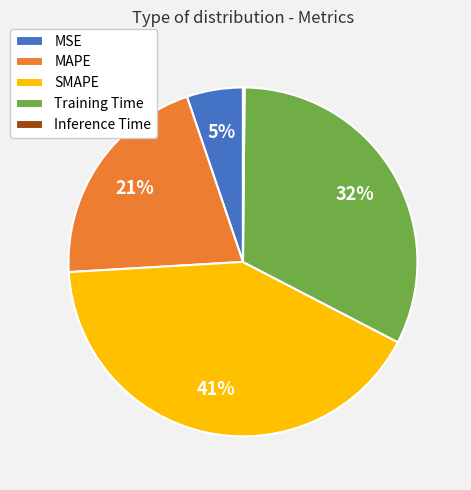

Do MAPE and Training Time together represent more than half of the pie?

Yes